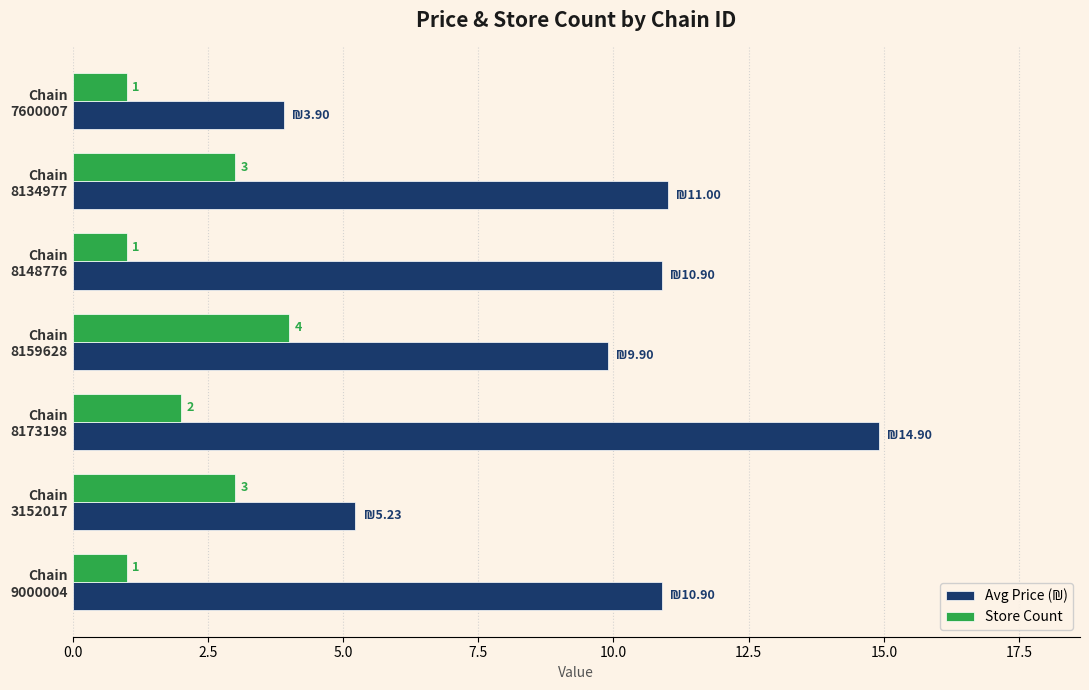

Where is Store Count nearest to the value 2?

Chain
8173198